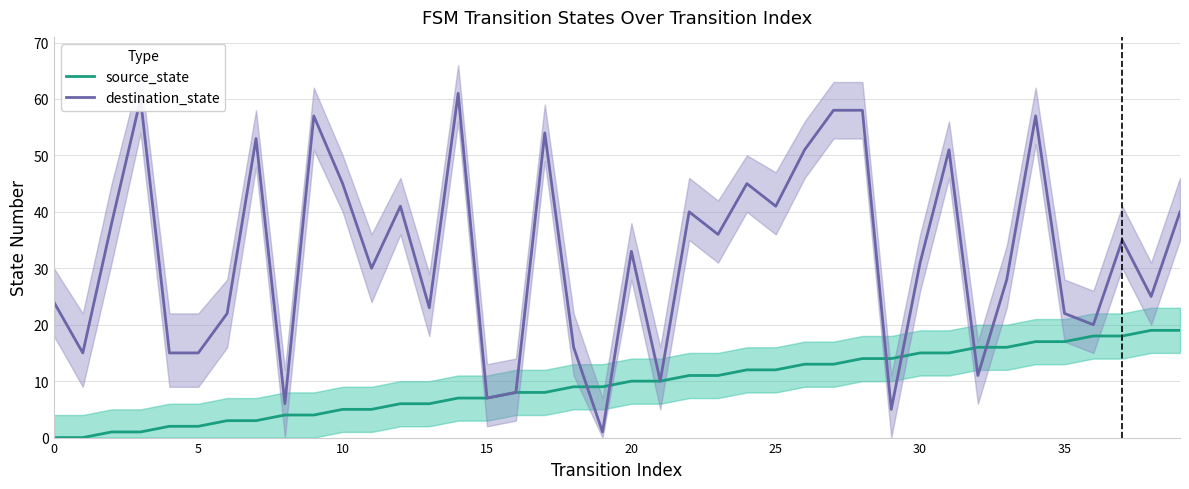

True or false: source_state has a value of 5 at 10.

True